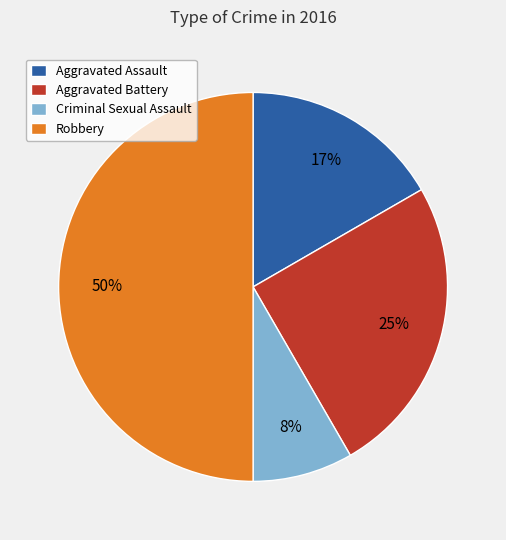

Which category has the biggest portion of the pie?

Robbery